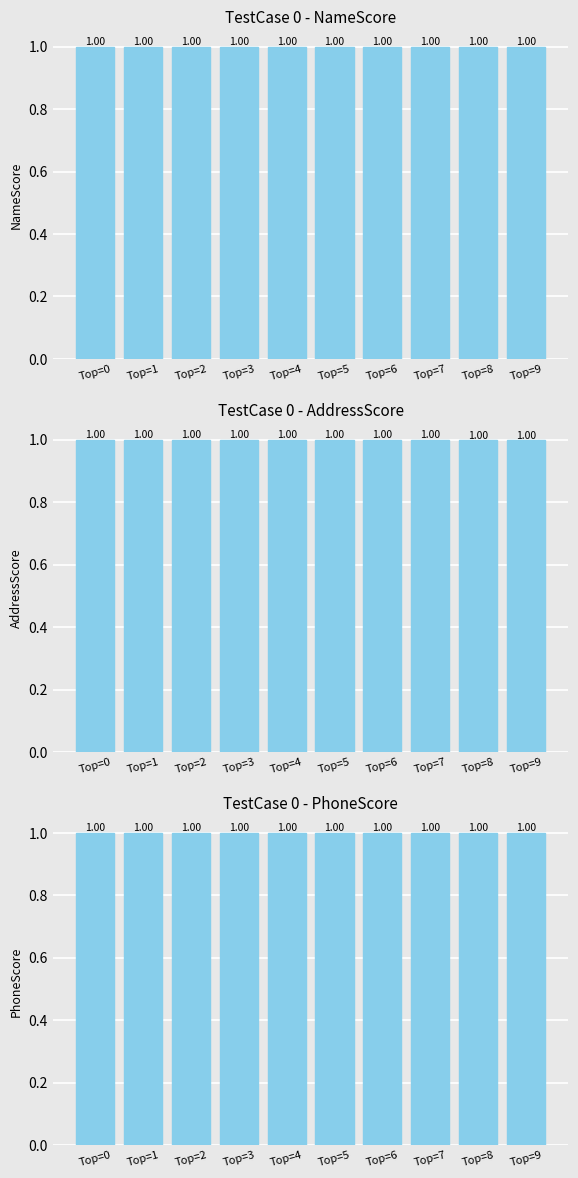

Rank the series by their maximum value, from highest to lowest.

PhoneScore, NameScore, AddressScore